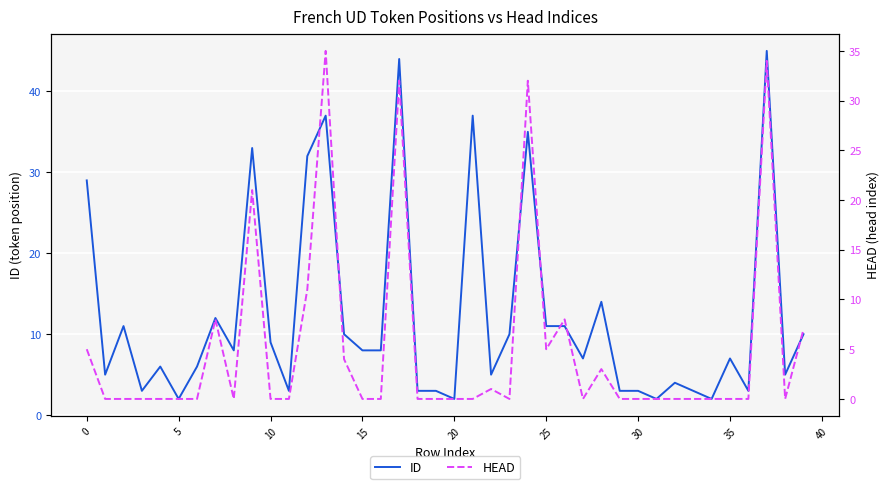

Is the value of HEAD at 40 greater than the value of ID at 24?

No